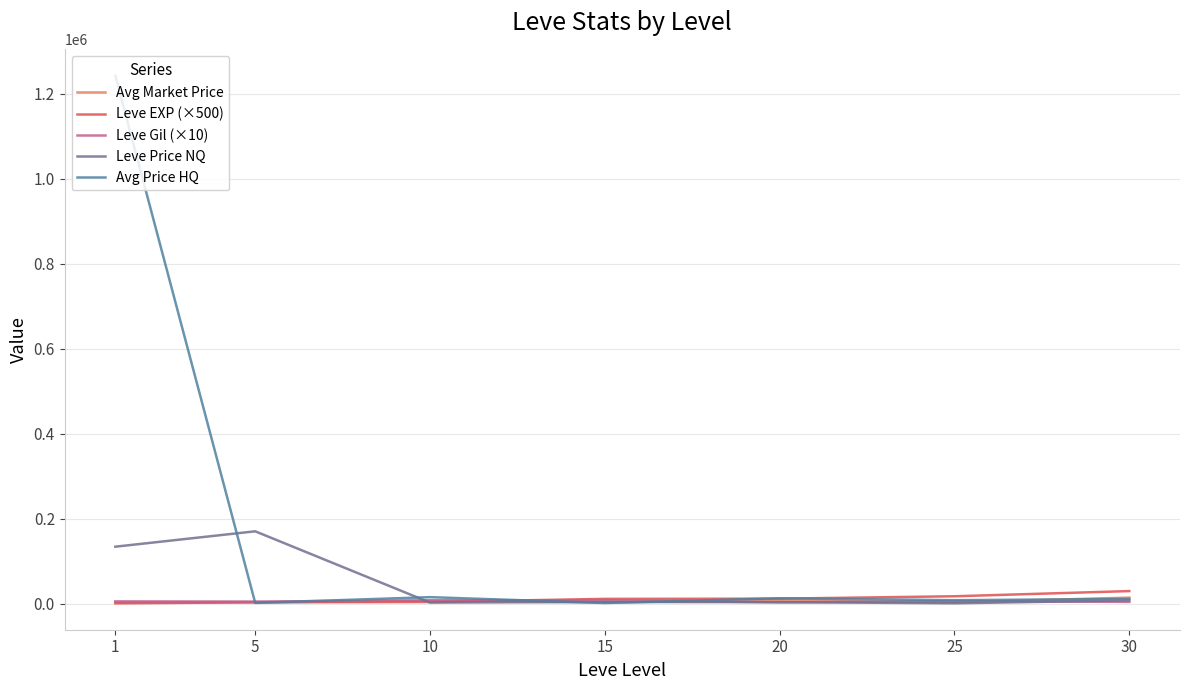

How many values in the Leve Gil (×10) series are below 5316?

3